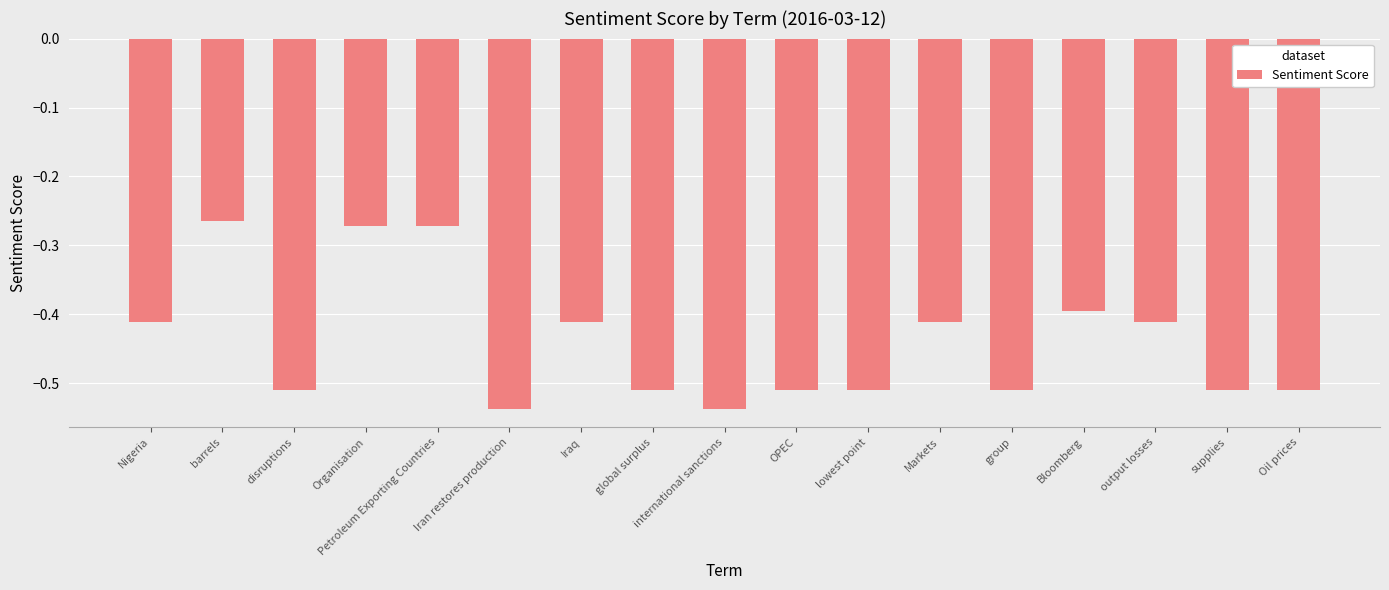

What is the difference between the second highest and second lowest values?

0.3